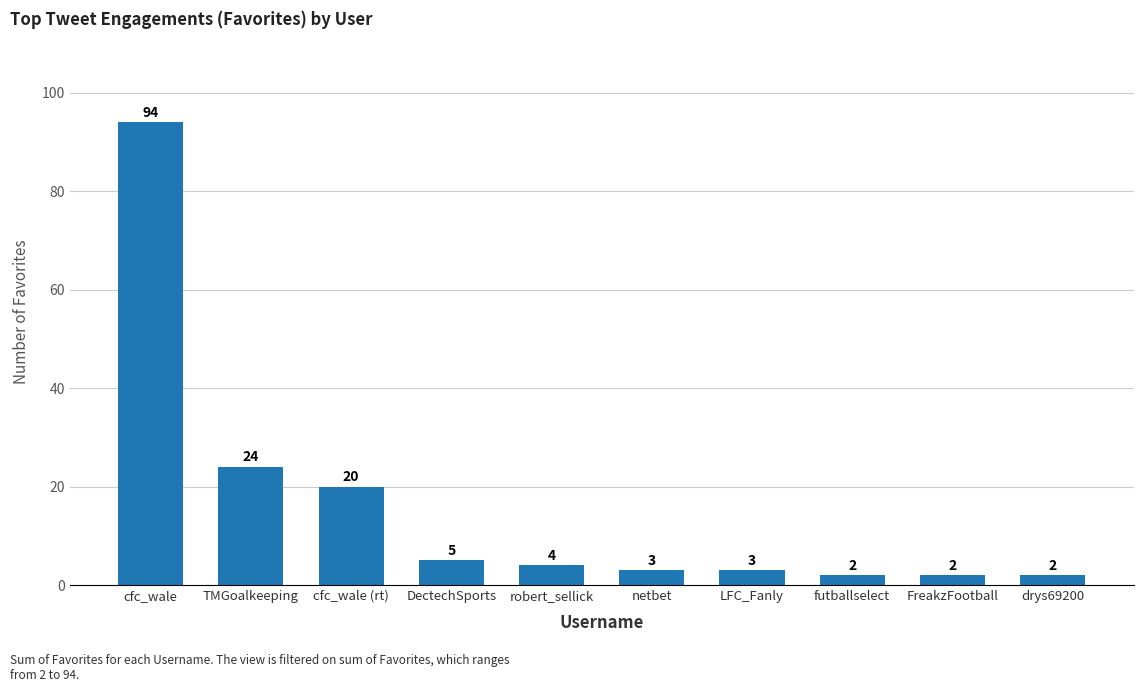

What position from the right is LFC_Fanly?

4